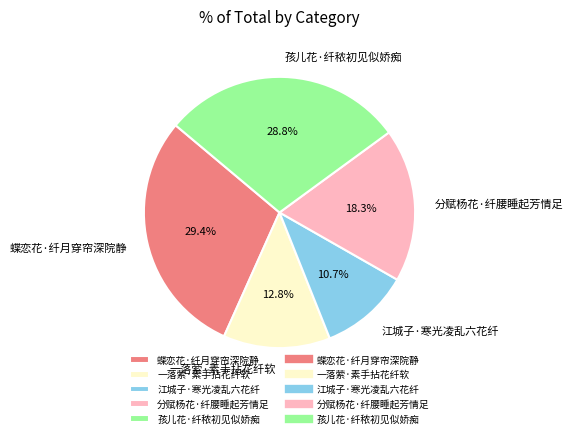

How many segments does this pie chart have?

5